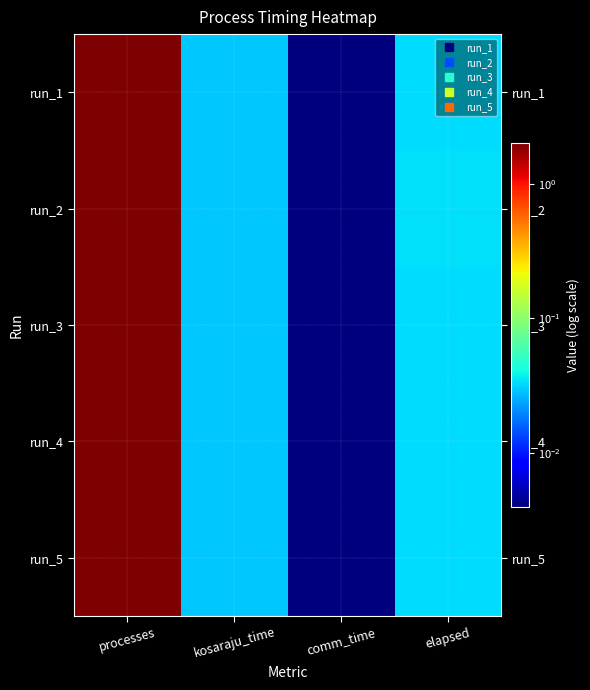

At how many categories does at least one series exceed 0?

4